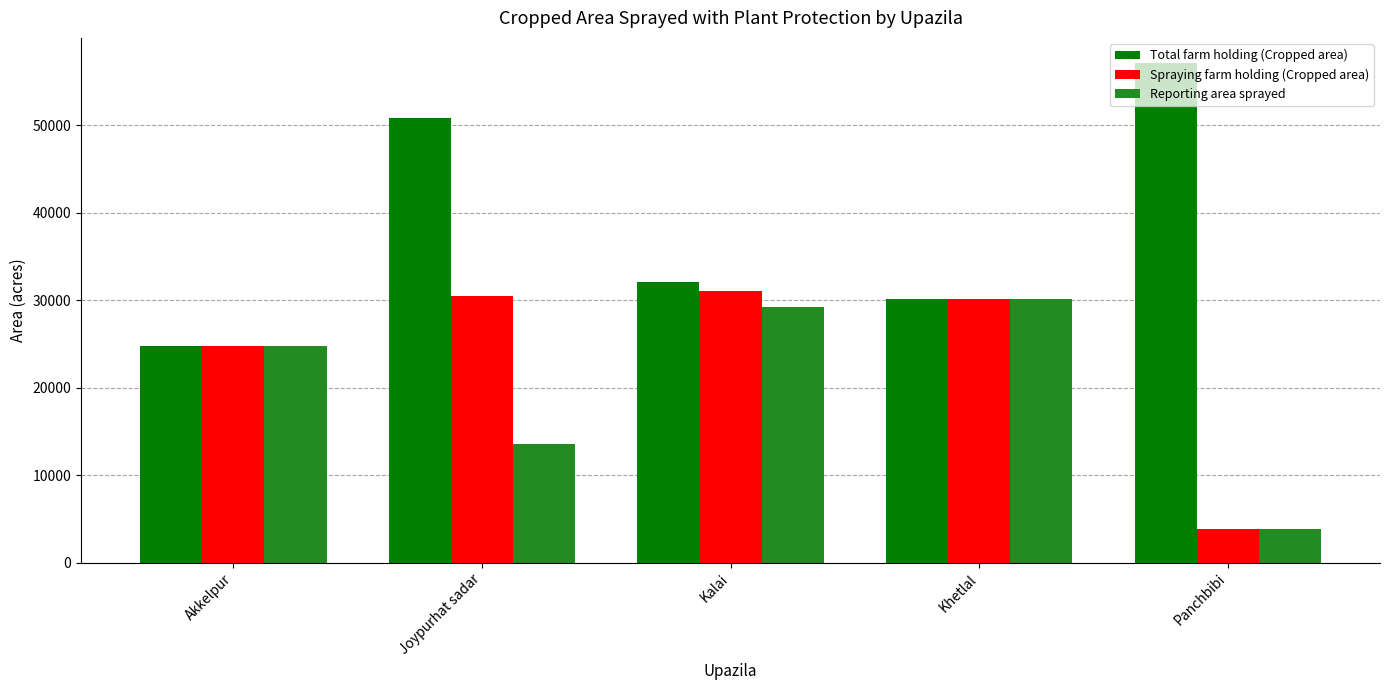

Where does the Spraying farm holding (Cropped area) series first go above 30169?

Joypurhat sadar